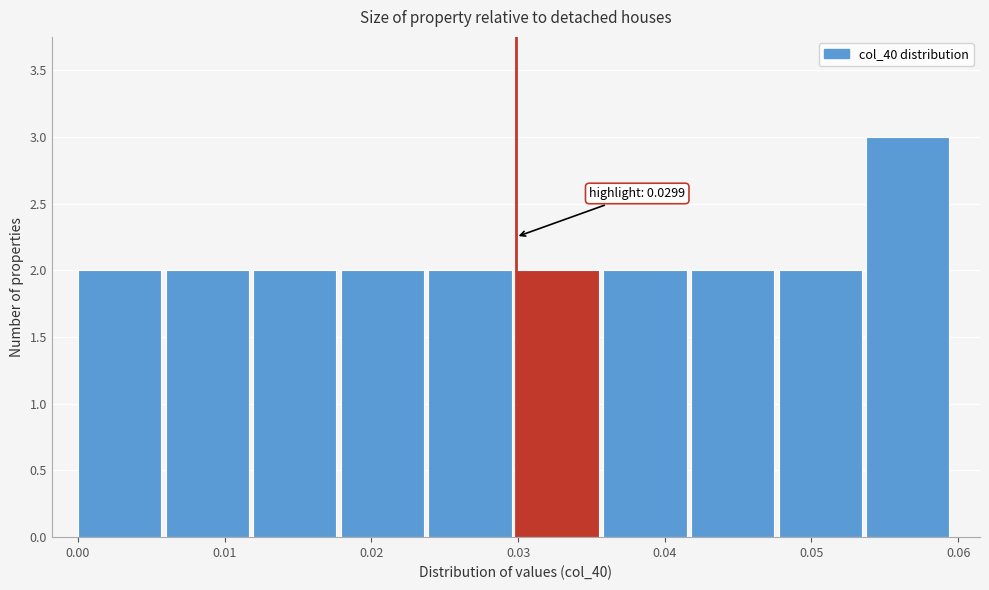

Over which range of the x-axis is the bar tallest?

0.054 to 0.060